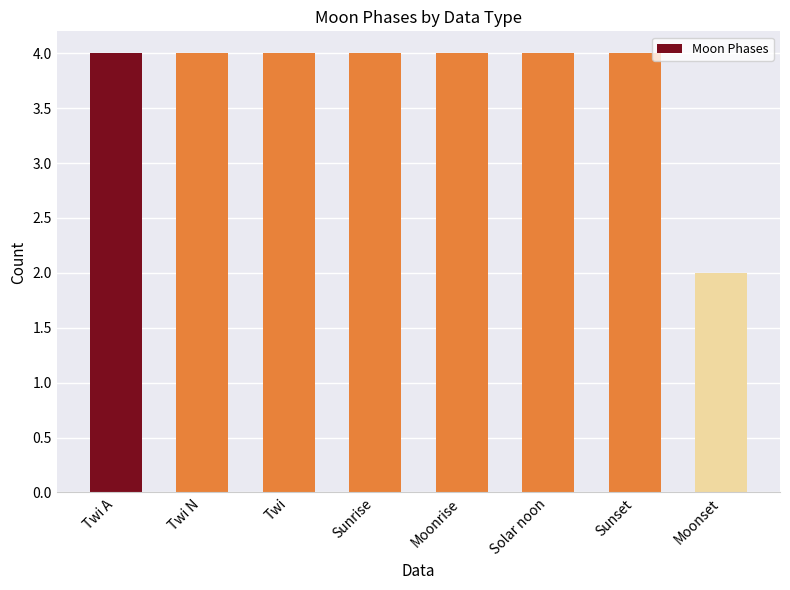

Are the bars grouped side by side (vs. stacked)?

No